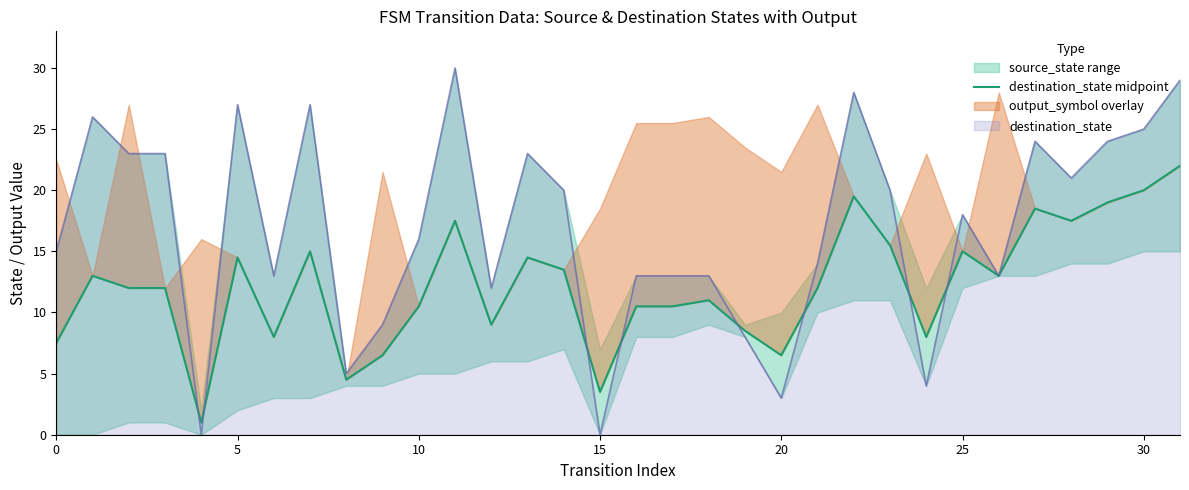

True or false: the data has more than 1 interior local peaks.

True